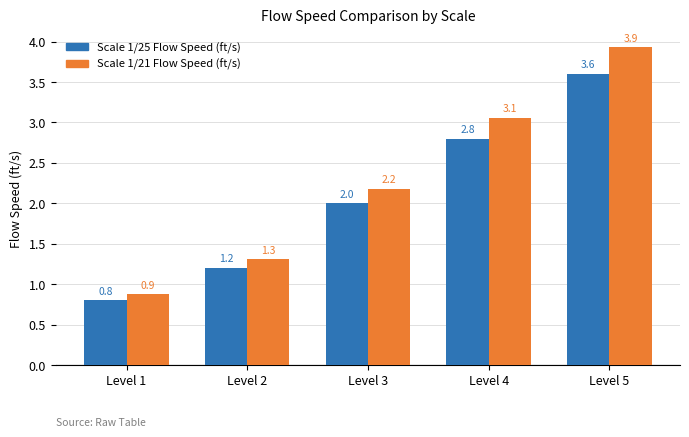

Reading left to right, list all the values displayed in this chart.

Scale 1/25 Flow Speed (ft/s): 0.8	1.2	2.0	2.8	3.6
Scale 1/21 Flow Speed (ft/s): 0.9	1.3	2.2	3.1	3.9